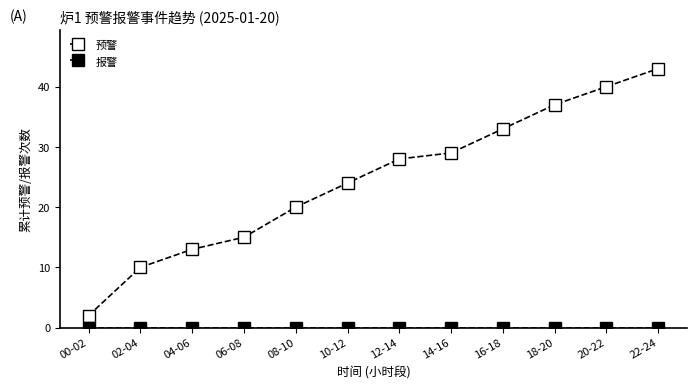

True or false: 报警 and 预警 intersect in this chart.

False